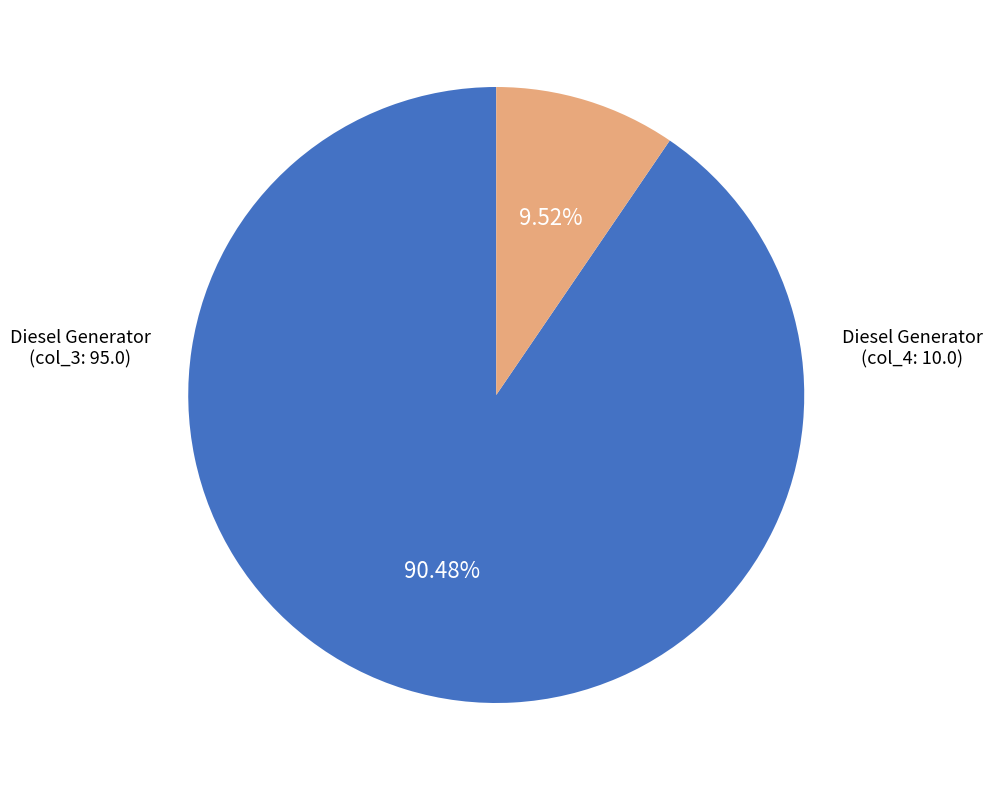

To the nearest percent, what is the difference between the largest and smallest slice percentages?

81%